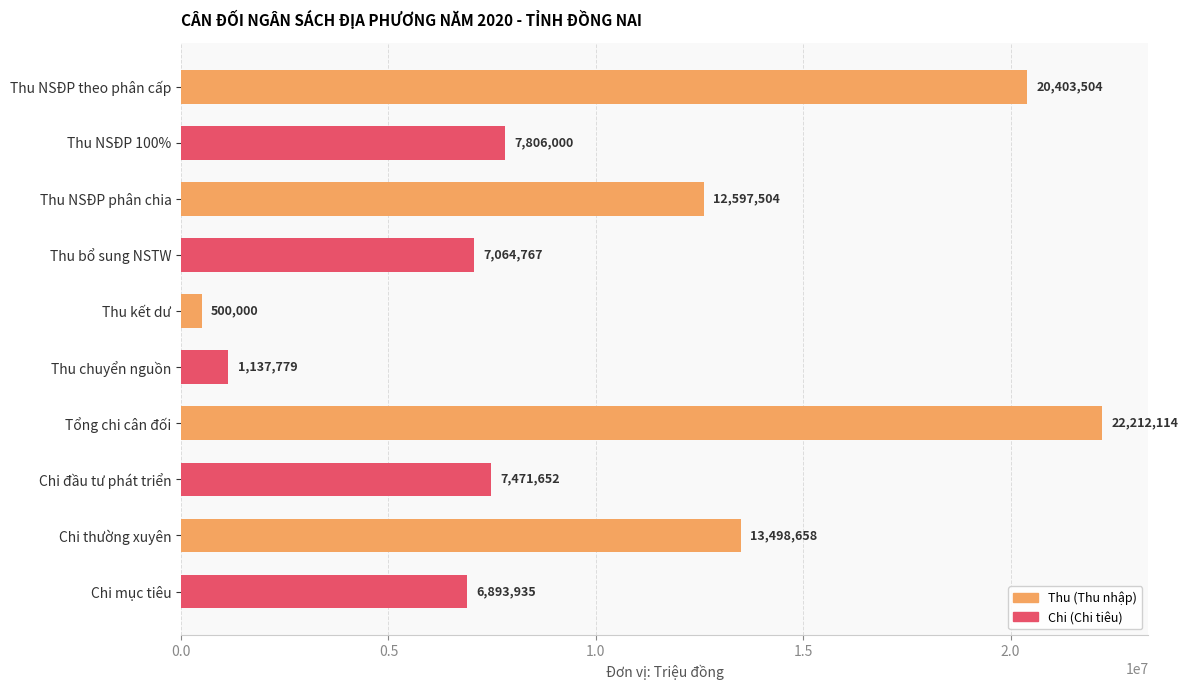

Reading top to bottom, transcribe all the data shown in this chart.

20403504	7806000	12597504	7064767	500000	1137779	22212114	7471652	13498658	6893935